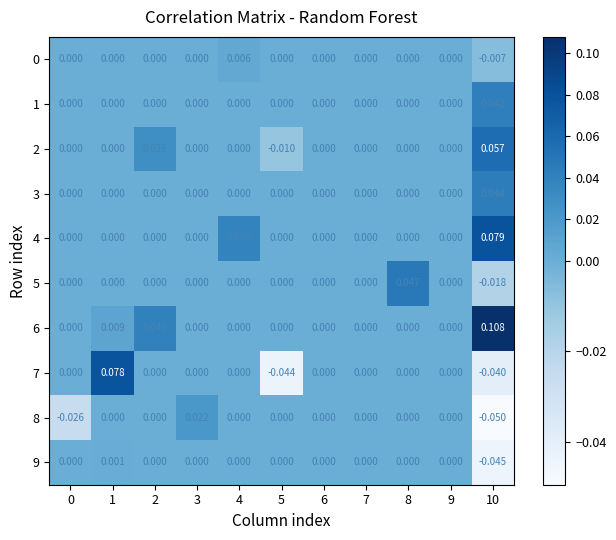

How many categories are shown in the chart?

11